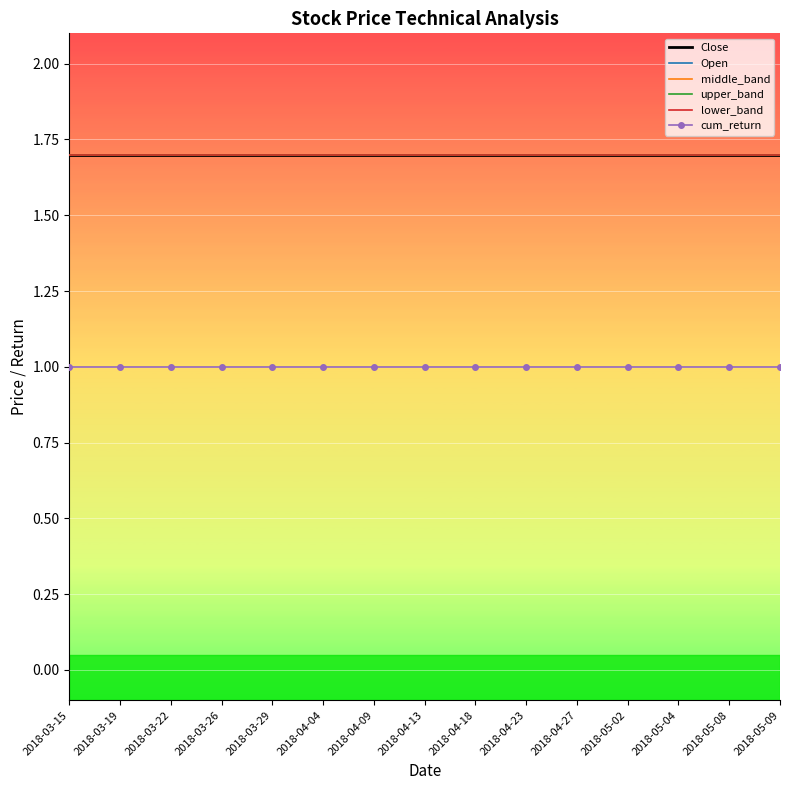

Count the number of categories in the chart.

15